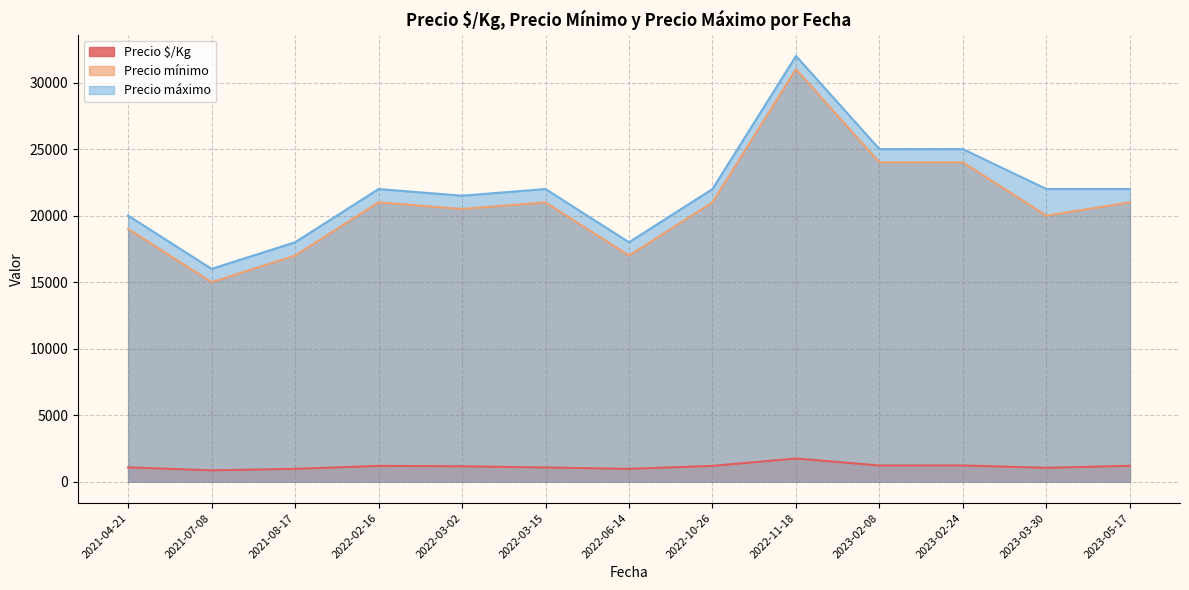

Is the value of Precio $/Kg at 2023-05-17 greater than the value of Precio mínimo at 2021-07-08?

No